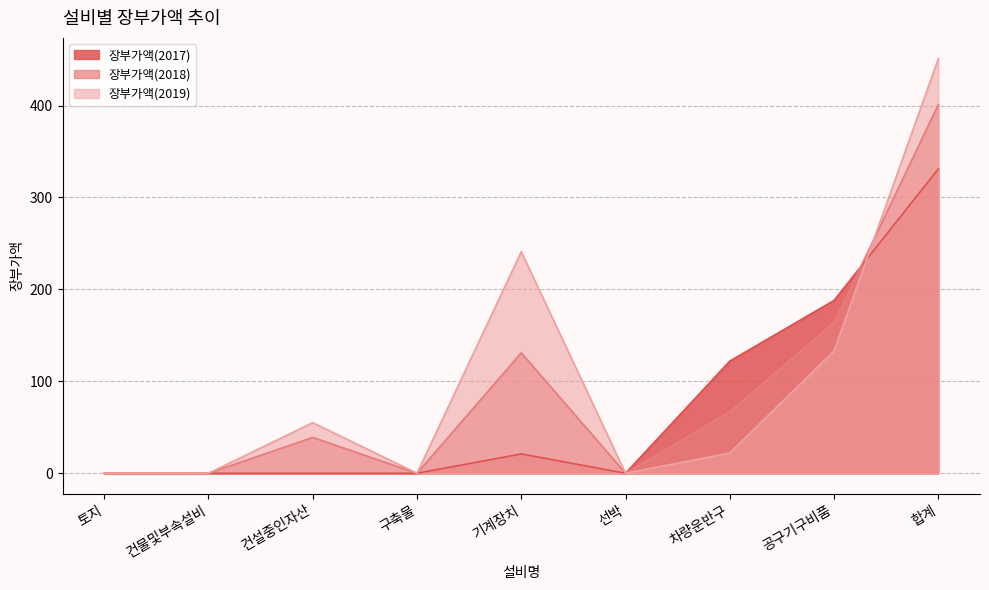

What are all the series names shown in the legend?

장부가액(2017), 장부가액(2018), 장부가액(2019)